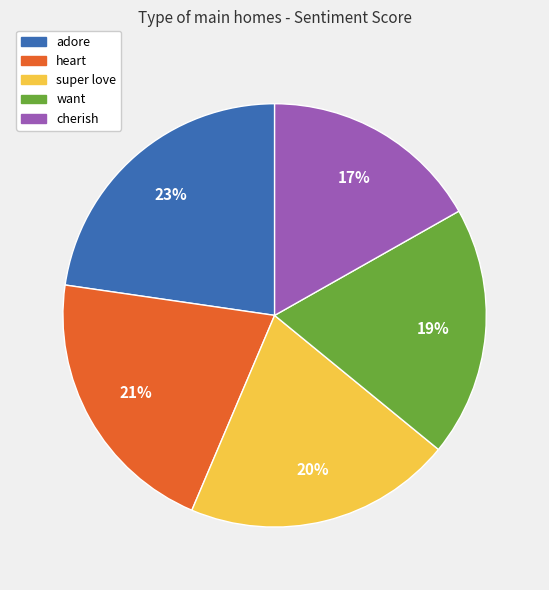

Which slice is the largest?

adore